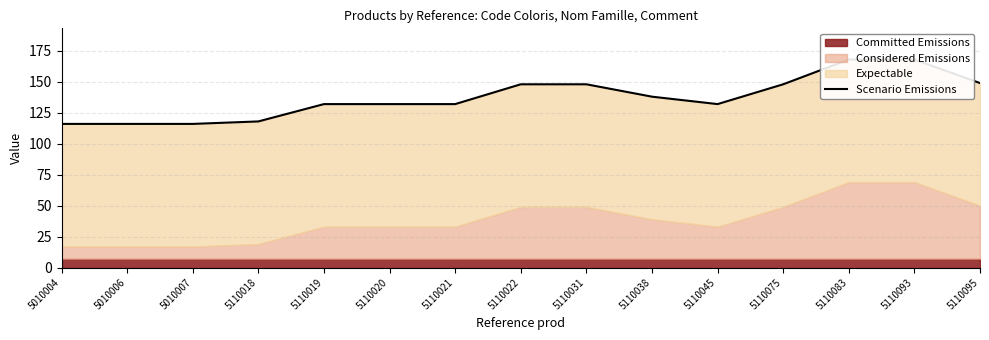

Reading left to right, transcribe all the data shown in this chart.

116	116	116	118	132	132	132	148	148	138	132	148	168	168	149